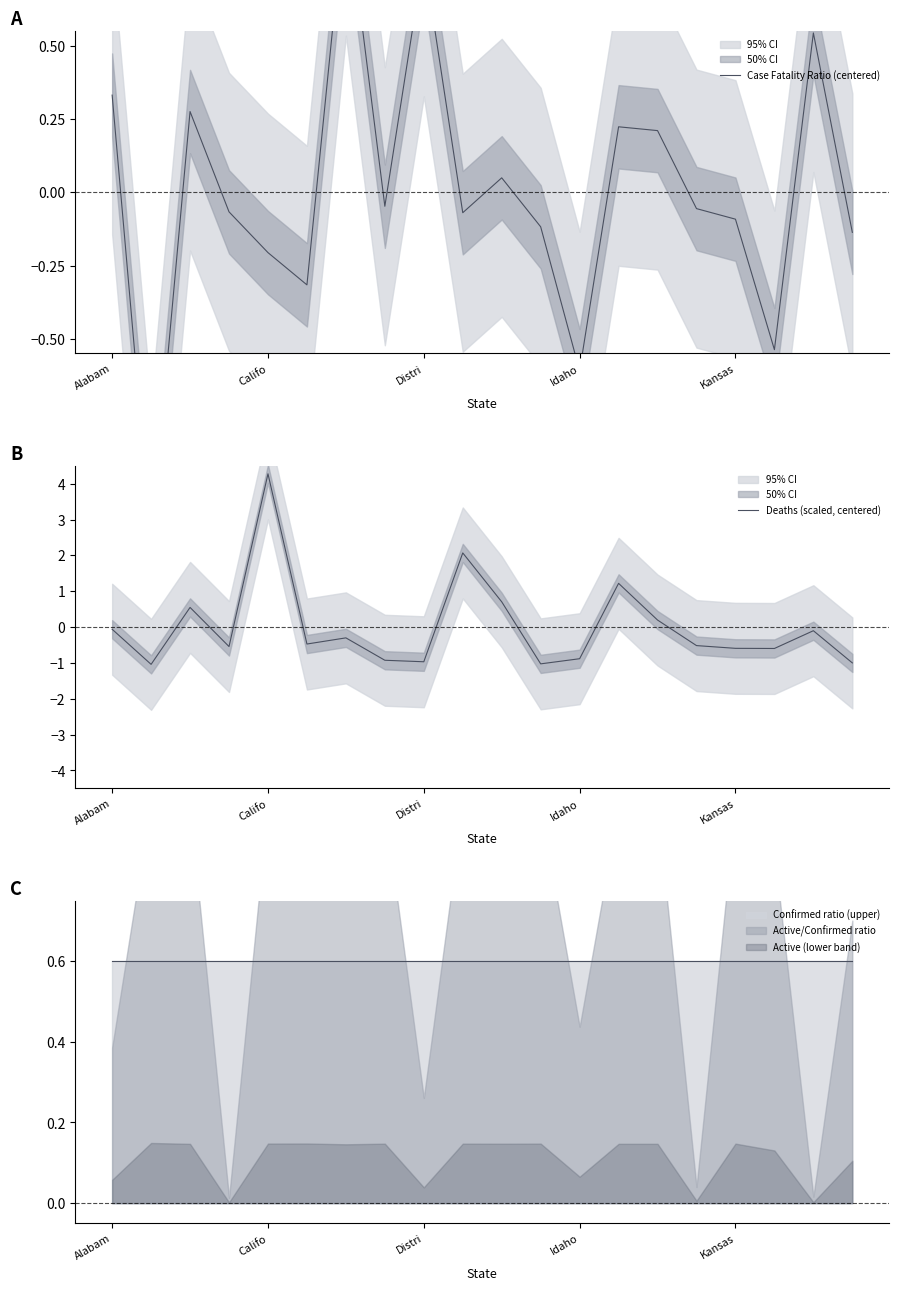

What is the highest value of the Deaths (scaled, centered) series?

4.3